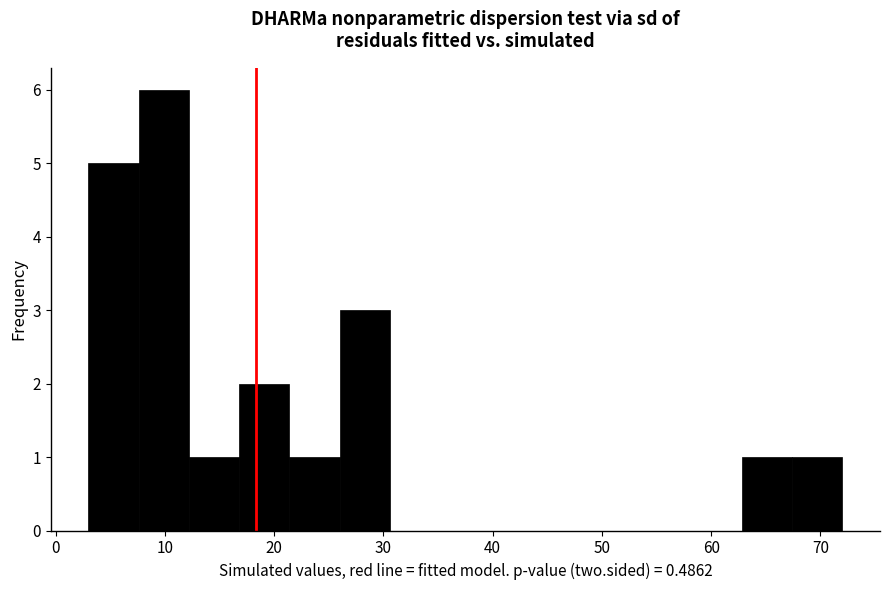

How tall is the bar that spans 62.8 to 67.4 on the x-axis? Neither the bar edges nor the heights are printed on the chart, so give them approximately, as read against the axes.

1